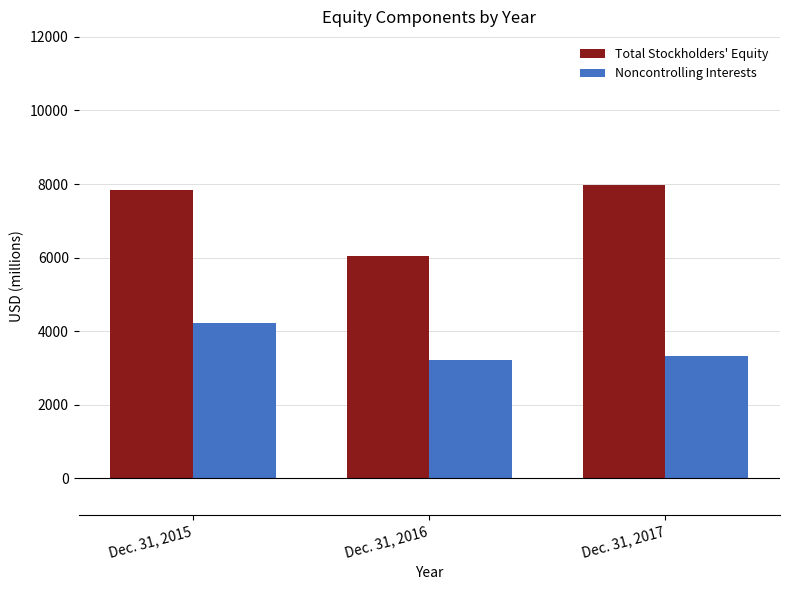

What is the lowest value of the Noncontrolling Interests series?

3206